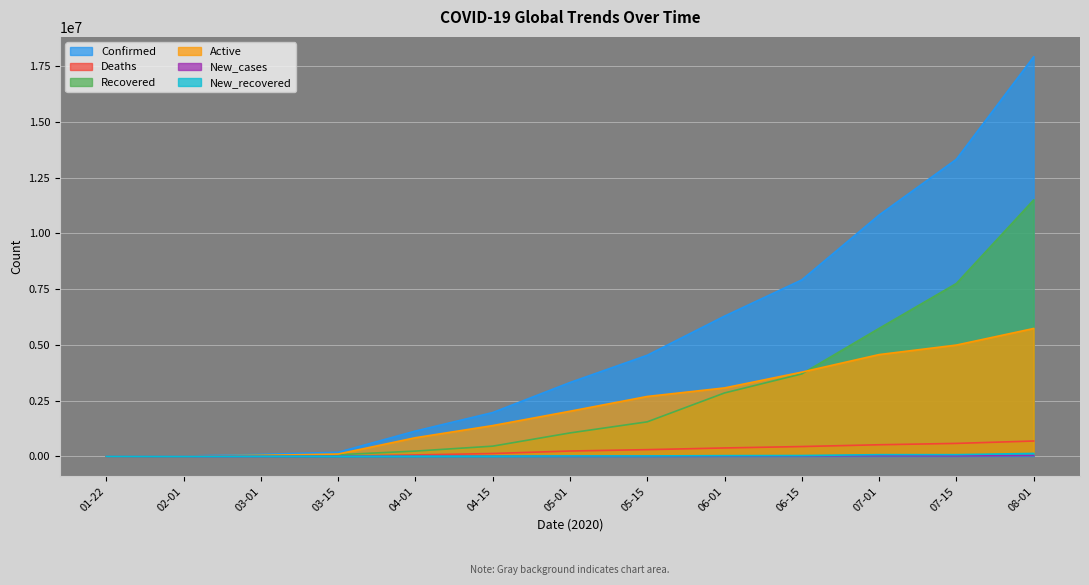

What is the difference between the maximum and second lowest values in the New_cases series?

34770